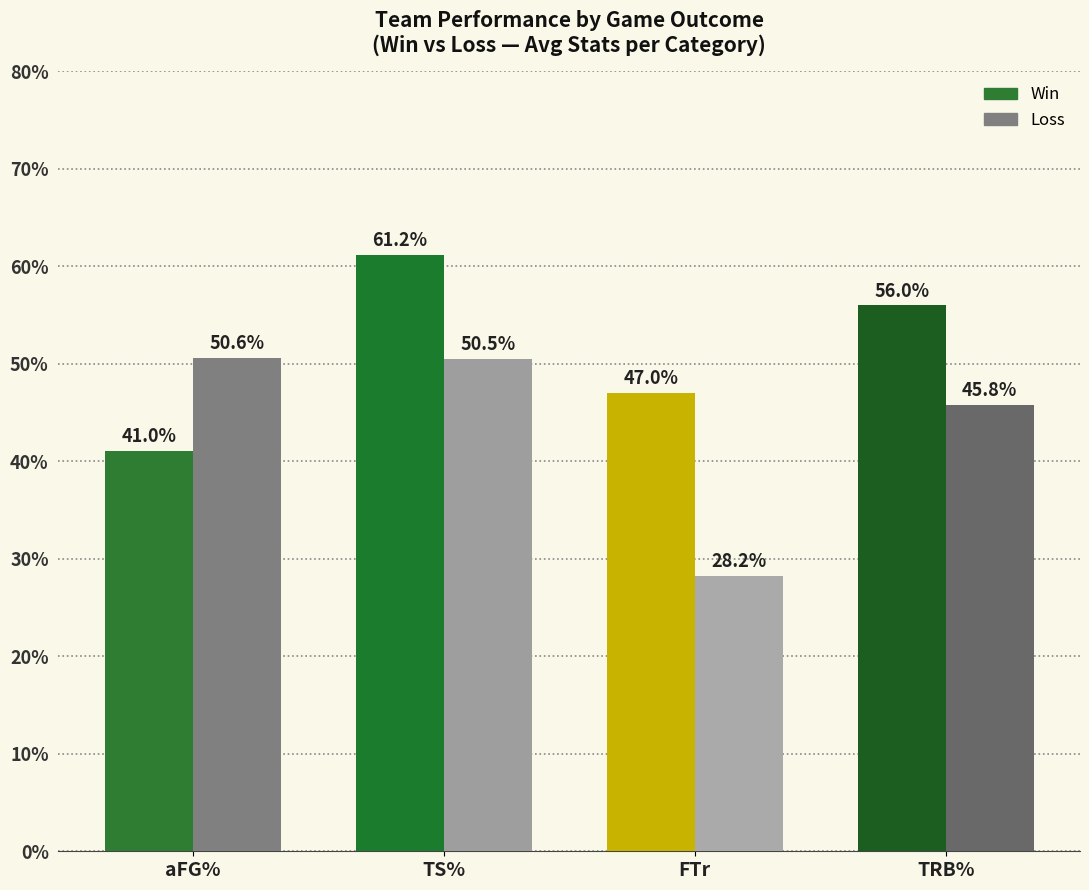

Is it true that Loss equals 50.5 at TS%?

True